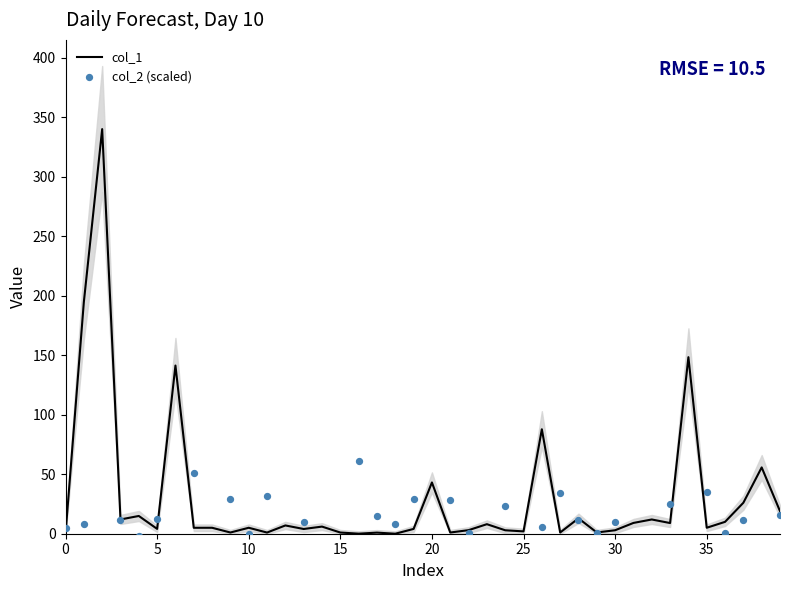

Which series has the largest Y range (max minus min)?

col_1